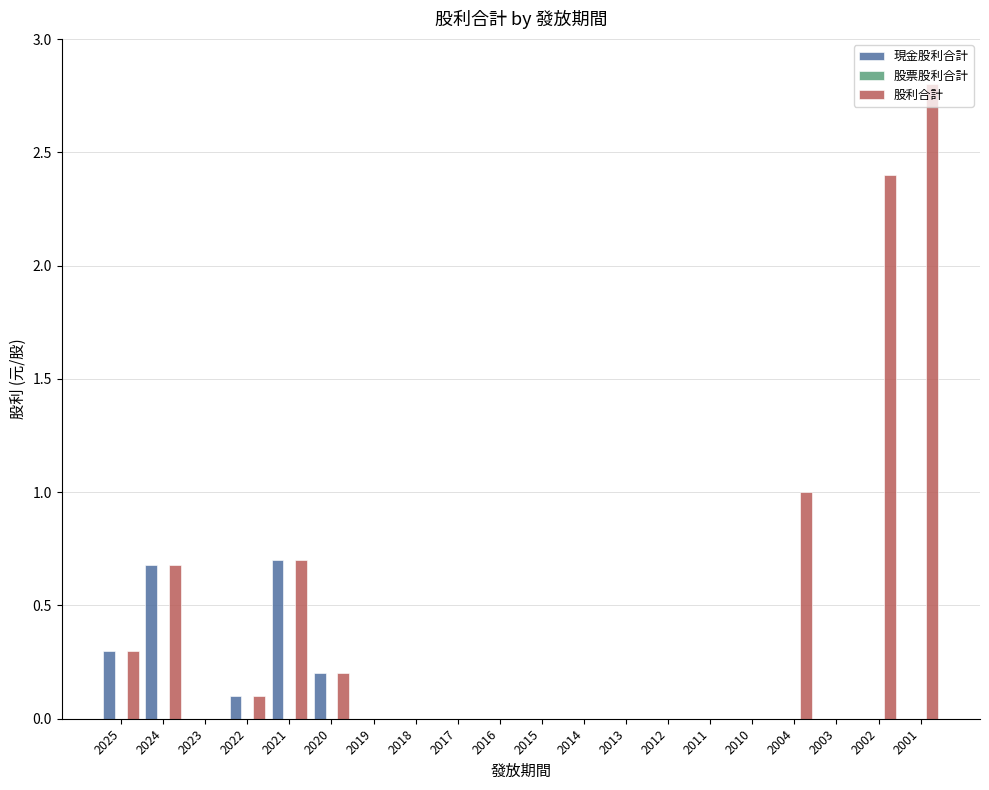

What is the sum of all 現金股利合計 values?

2.0